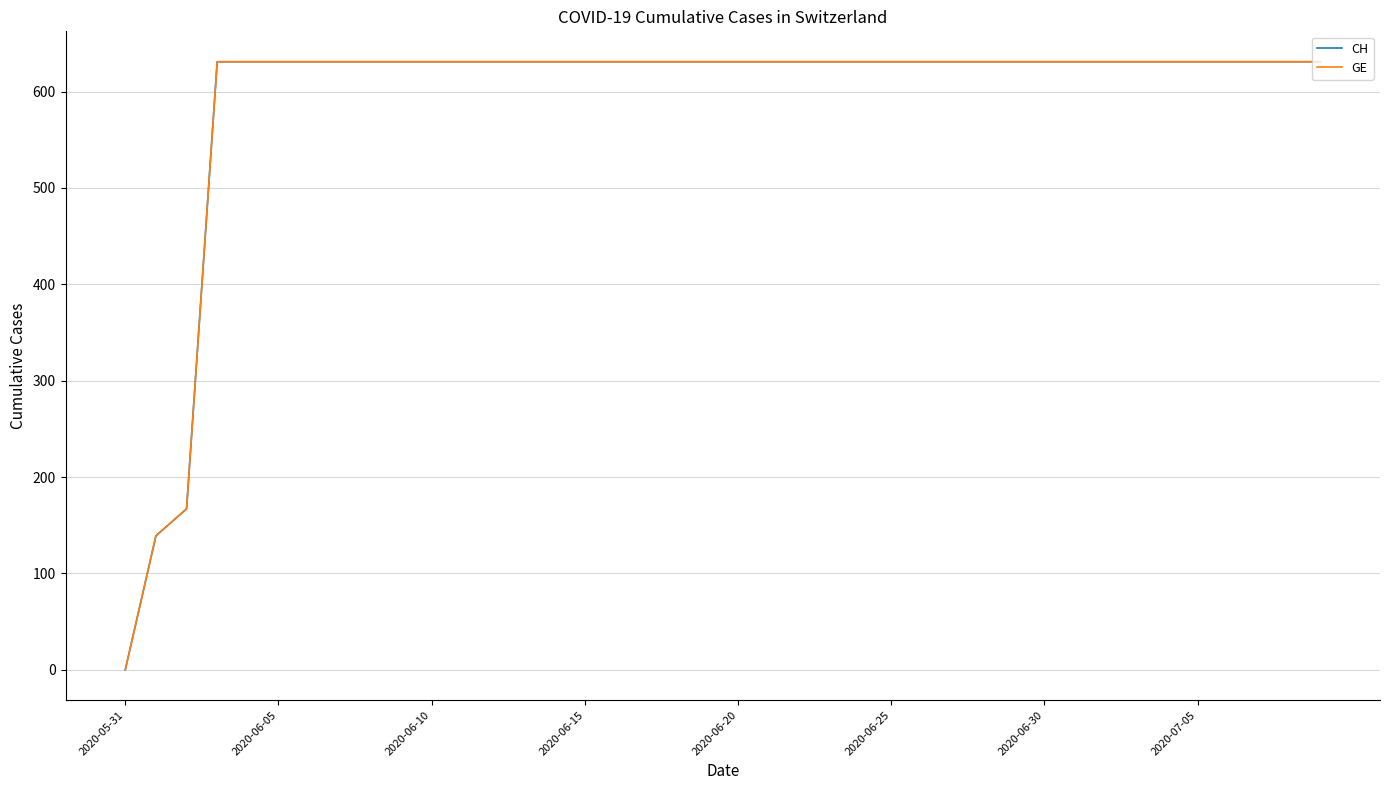

What is the difference between the second highest and second lowest values in the GE series?

492